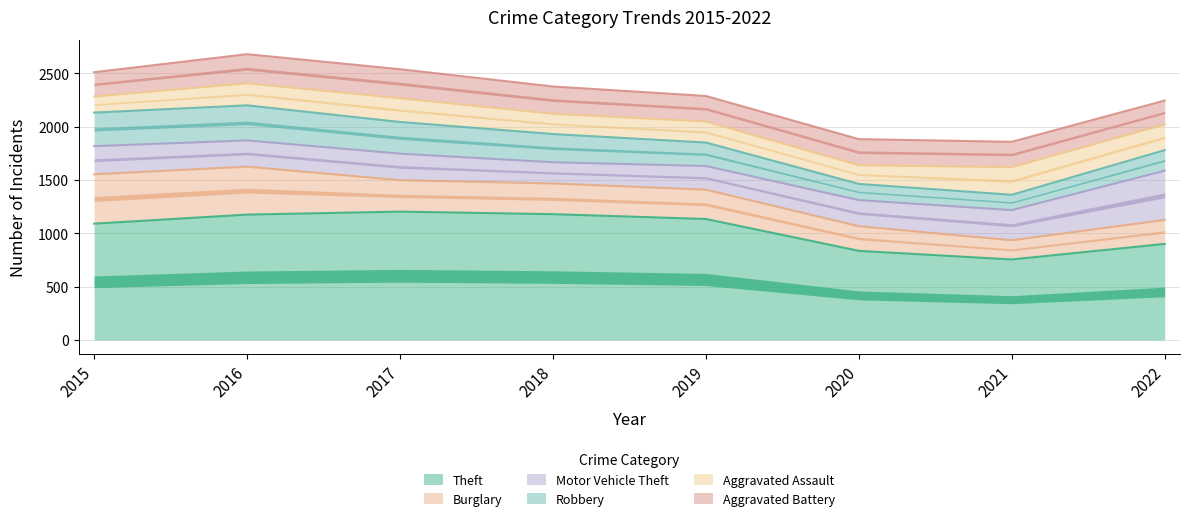

After their last crossing, which series has the higher values: Motor Vehicle Theft or Robbery?

Motor Vehicle Theft